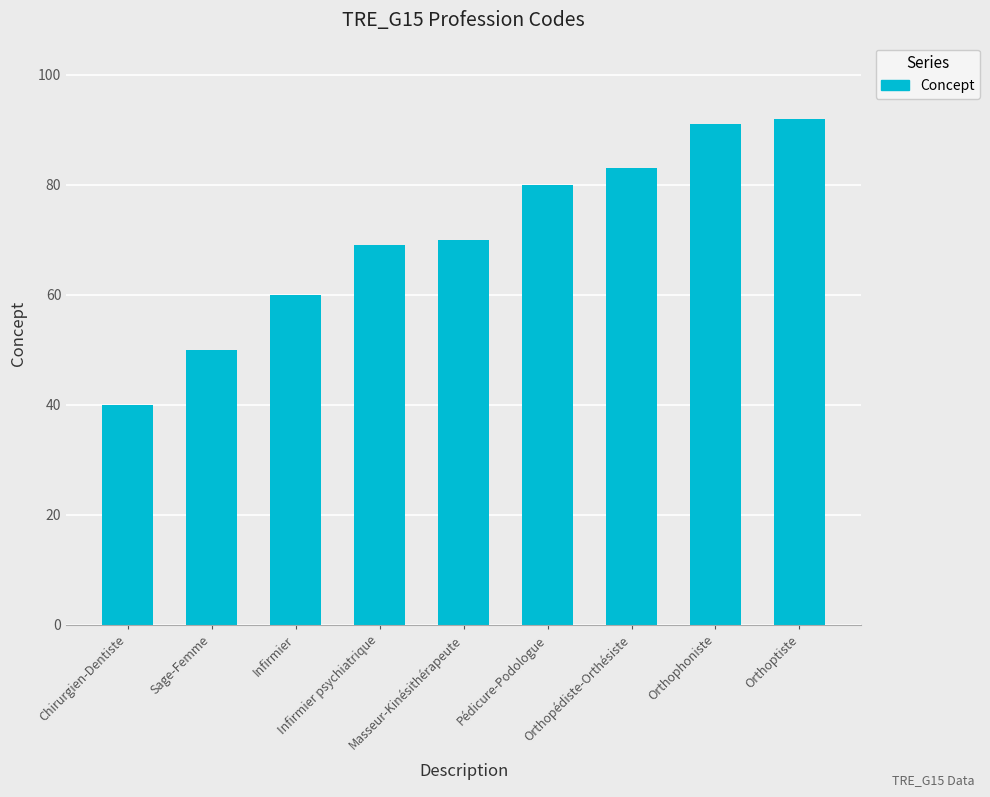

Rank the categories by value from lowest to highest.

Chirurgien-Dentiste, Sage-Femme, Infirmier, Infirmier psychiatrique, Masseur-Kinésithérapeute, Pédicure-Podologue, Orthopédiste-Orthésiste, Orthophoniste, Orthoptiste